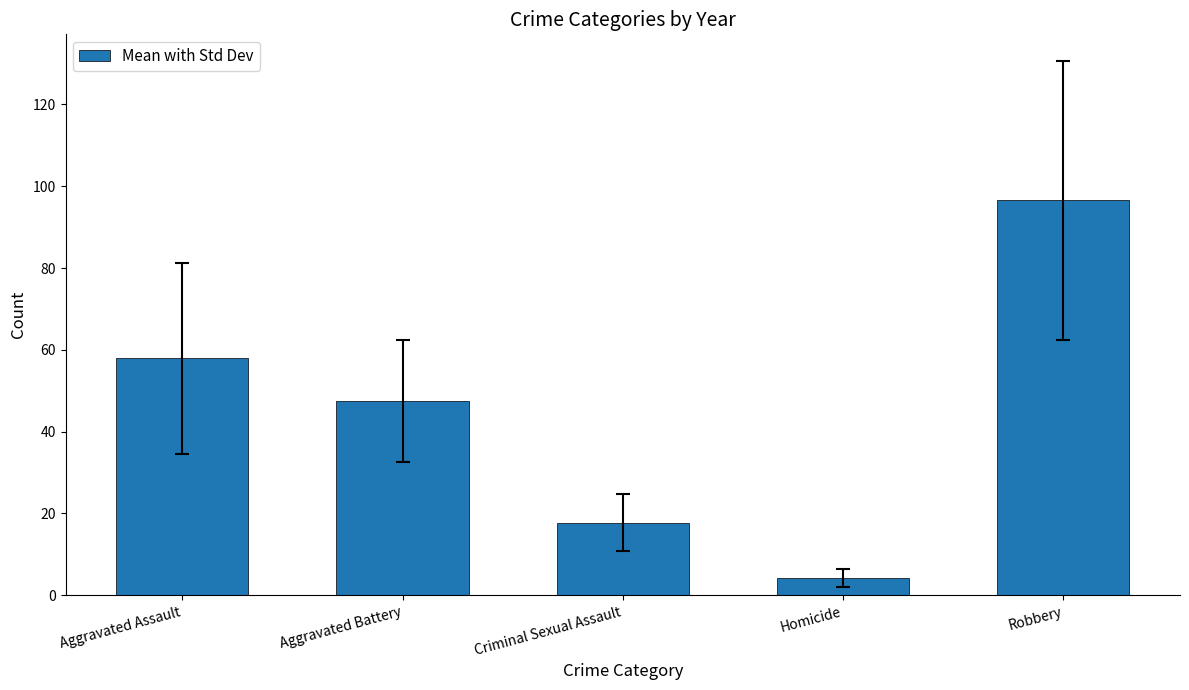

What is the difference between the maximum and minimum values?

92.4